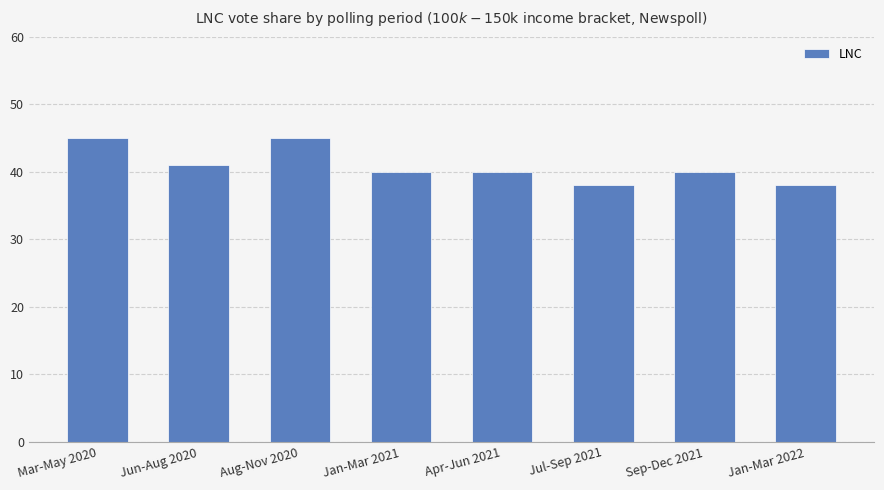

What is the smallest value displayed?

38